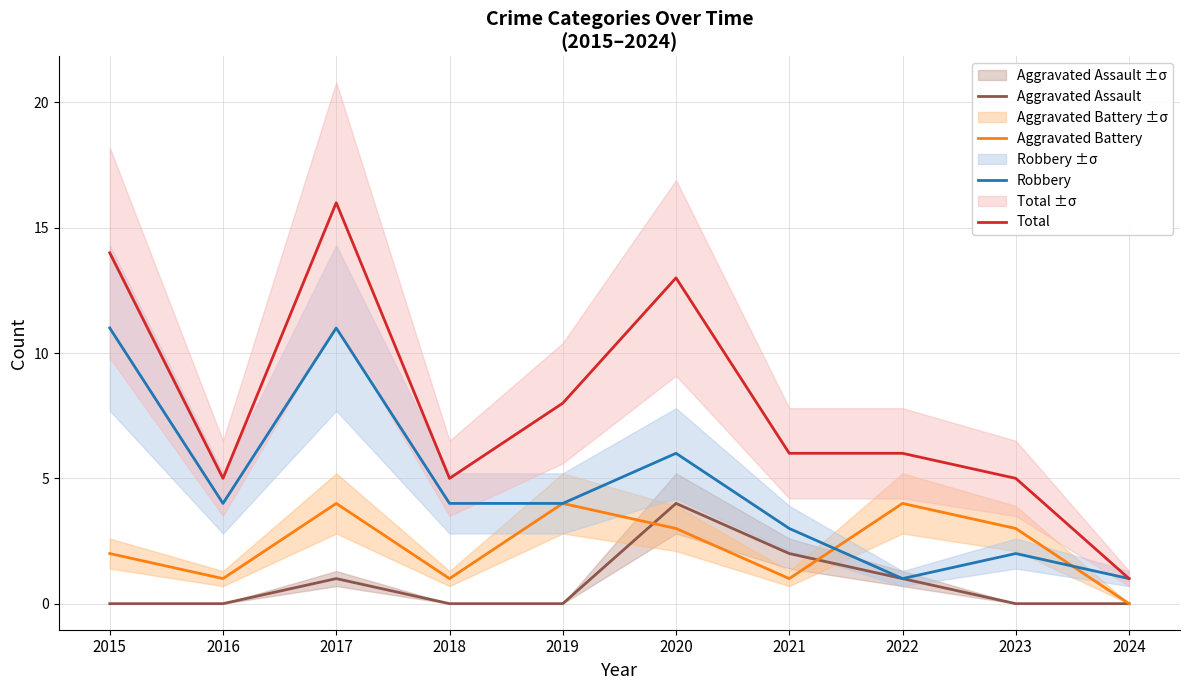

At which category is the sum across all series the highest?

2017